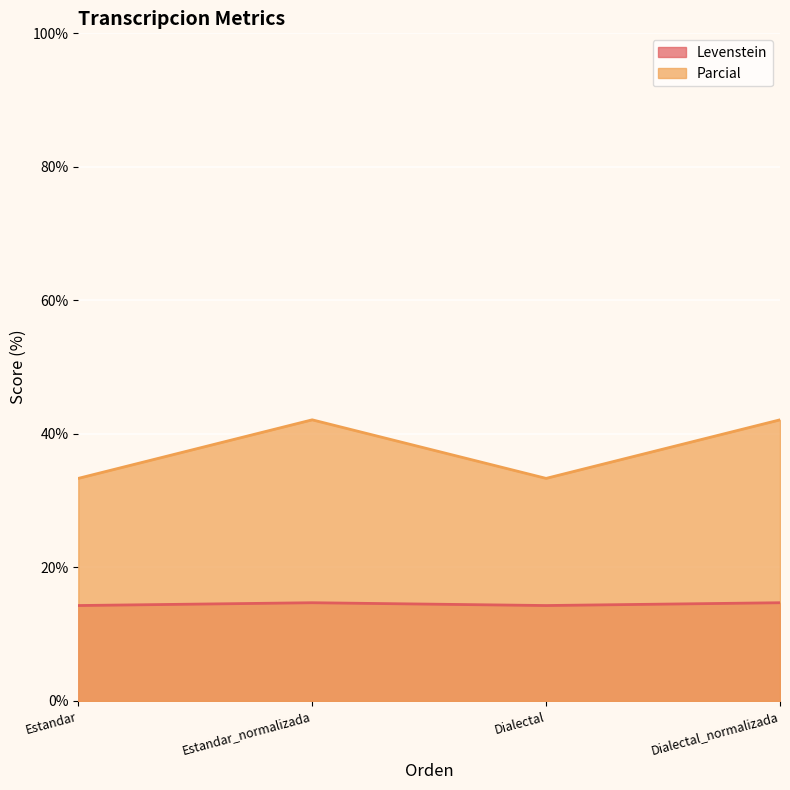

How many interior local peaks does the Levenstein series have?

1